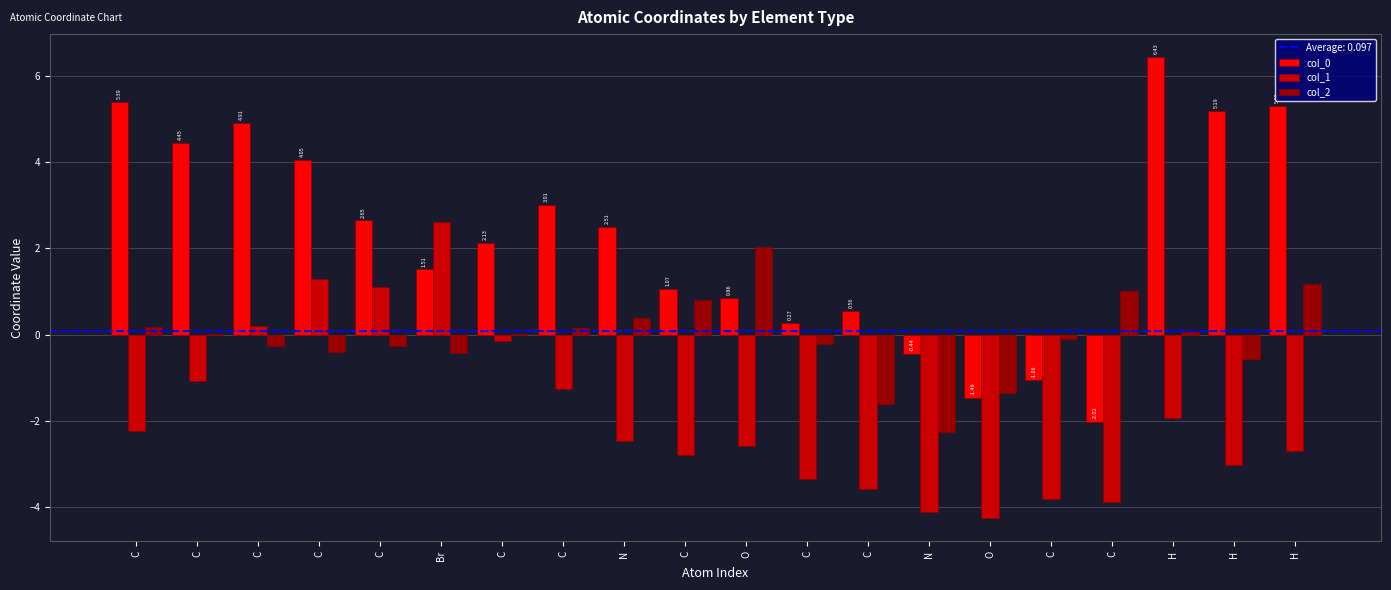

How many data points in col_0 are above 2?

11